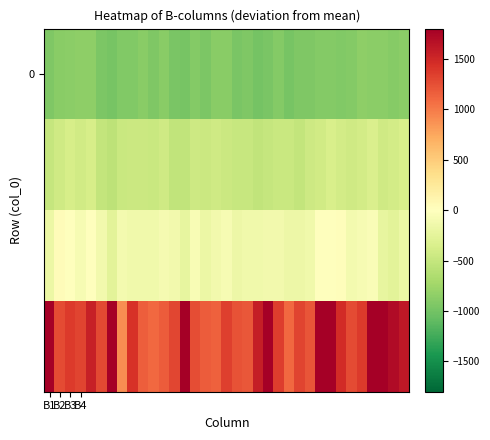

What is the maximum value shown in the chart?

2314.5